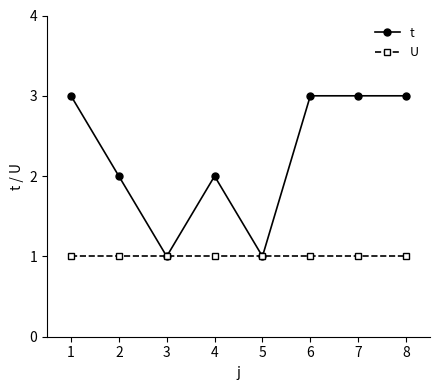

What is the spread (max minus min) of values at 2?

1